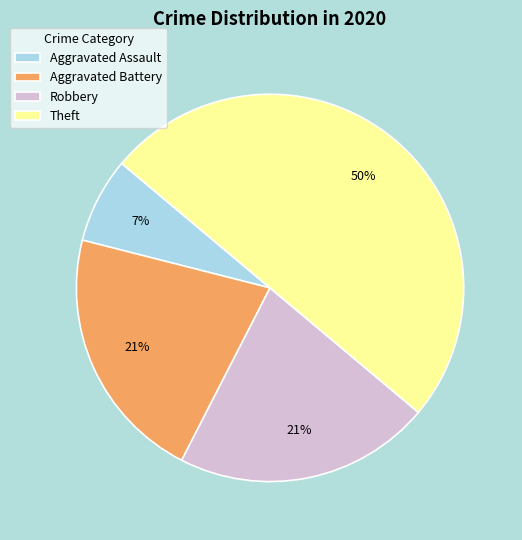

Do Aggravated Battery and Robbery together represent more than half of the pie?

No